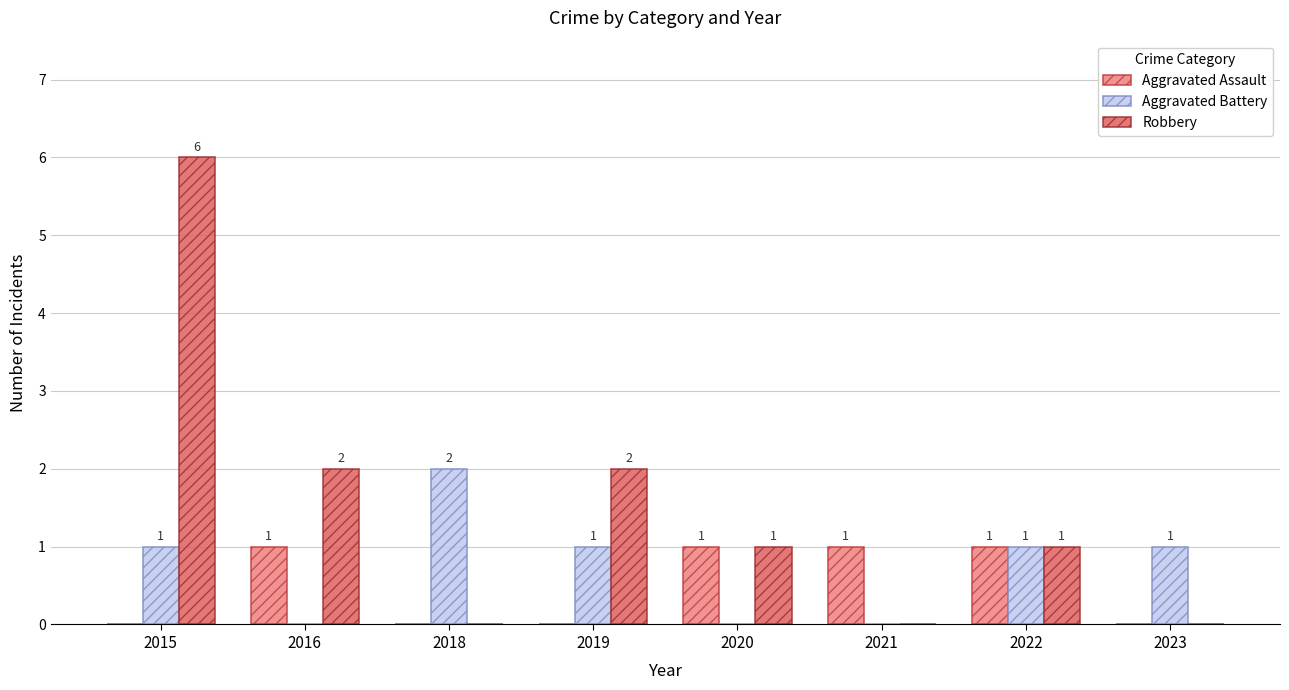

How many Aggravated Assault values are between 0 and 1?

8